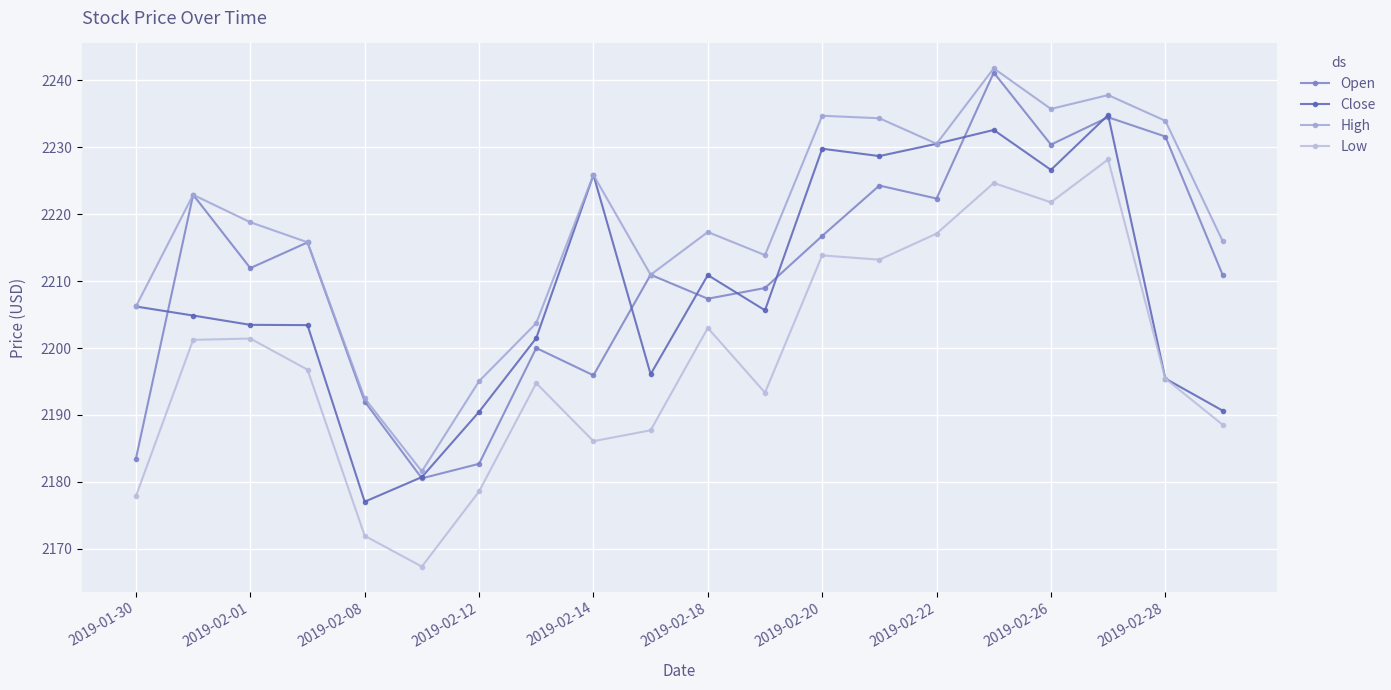

List the series in order of their peak value, lowest first.

Low, Close, Open, High